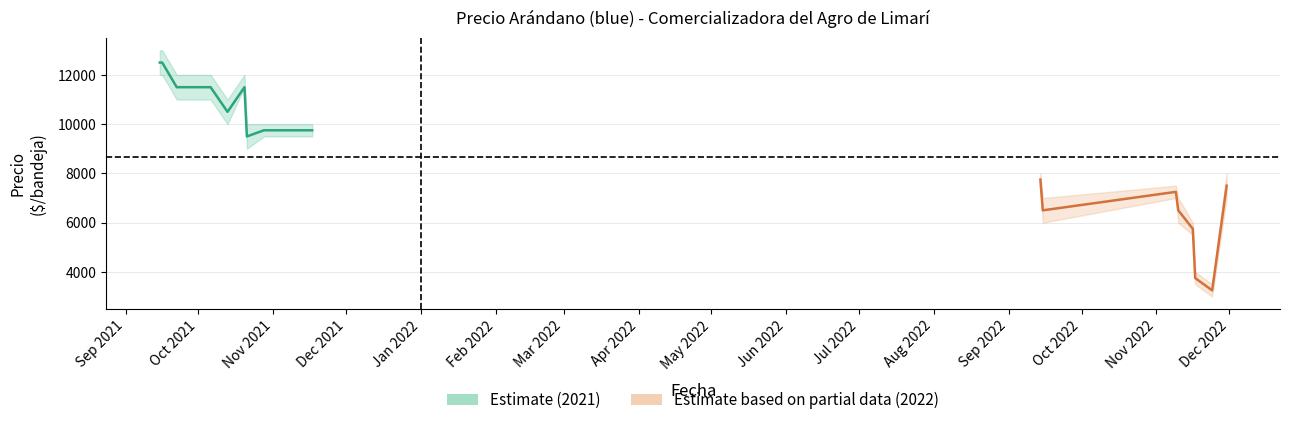

What is the value of the 9th point from the left?

9750